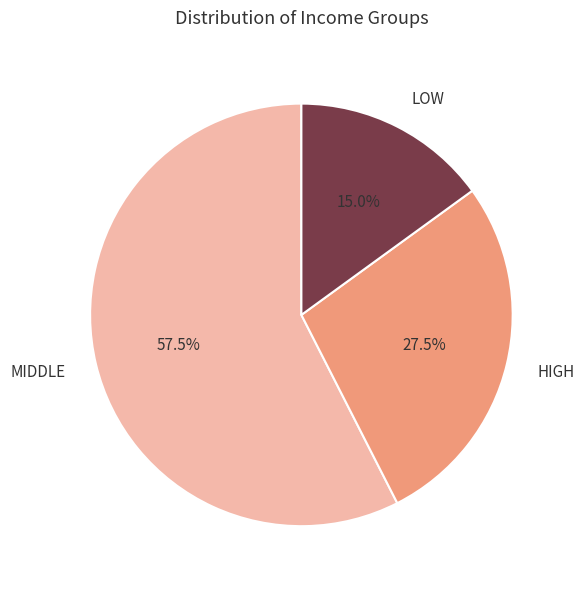

Which has a higher value, LOW or HIGH?

HIGH